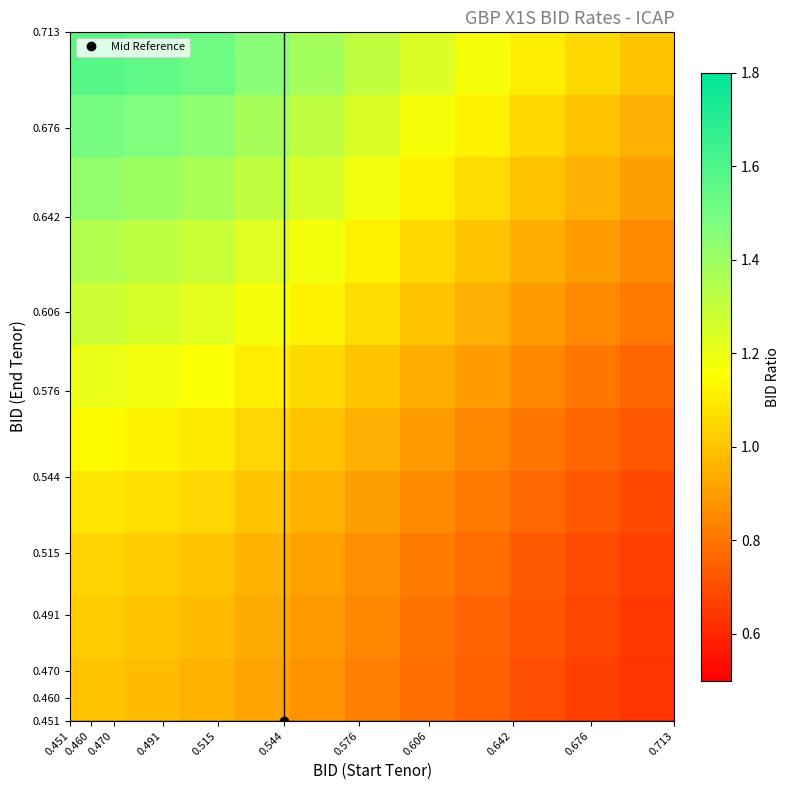

How many data points does each series have?

11